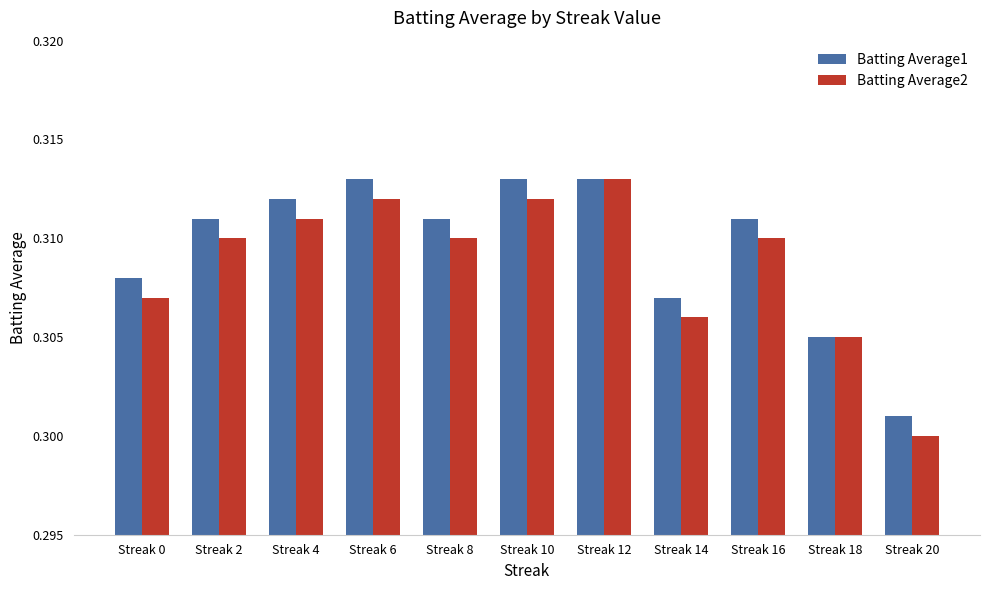

Are the bars horizontal?

No